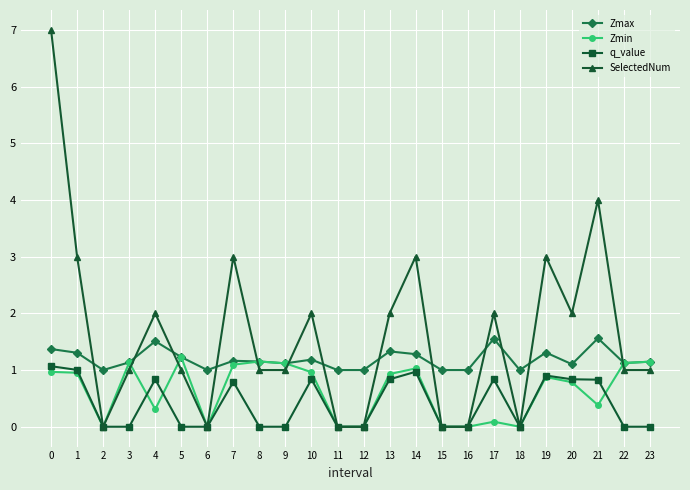

What is the sum of the Zmin values at 22 and 11?

1.1